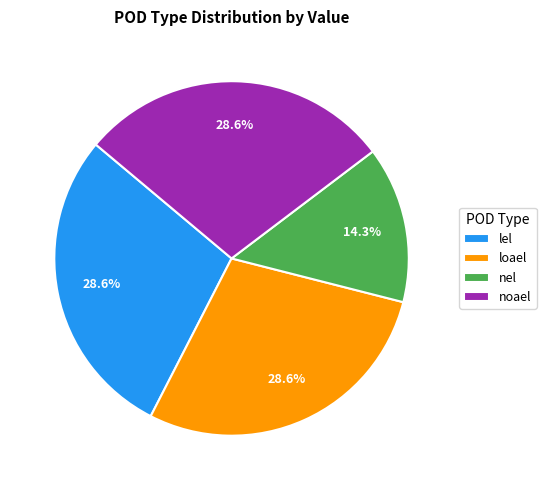

How many segments does this pie chart have?

4